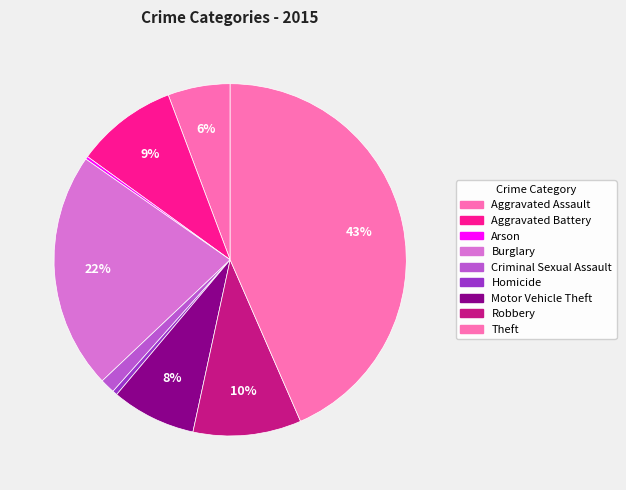

Is Robbery the majority of the pie?

No